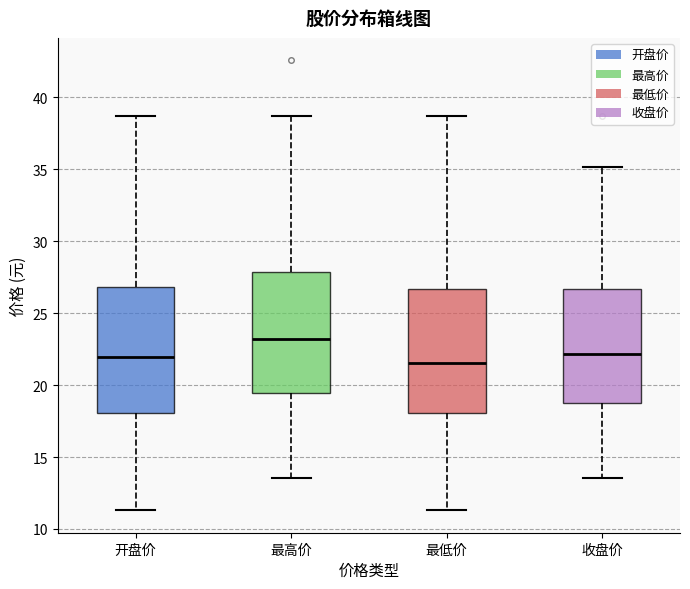

Reading left to right, transcribe this box plot: for each box, give where its median line is, the range the box spans, and where its two whiskers end, as read against the y-axis. The values are not printed on the chart, so give them approximately, as read against the axis.

开盘价: median 22.0, box 18.0 to 27.0, whiskers 11.5 to 38.5
最高价: median 23.0, box 19.5 to 28.0, whiskers 13.5 to 38.5
最低价: median 21.5, box 18.0 to 26.5, whiskers 11.5 to 38.5
收盘价: median 22.0, box 19.0 to 26.5, whiskers 13.5 to 35.0